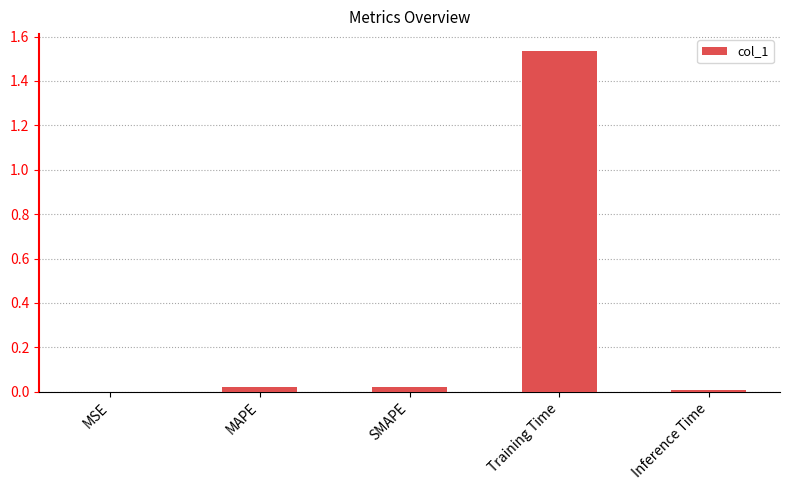

Between Training Time and SMAPE, which is larger?

Training Time